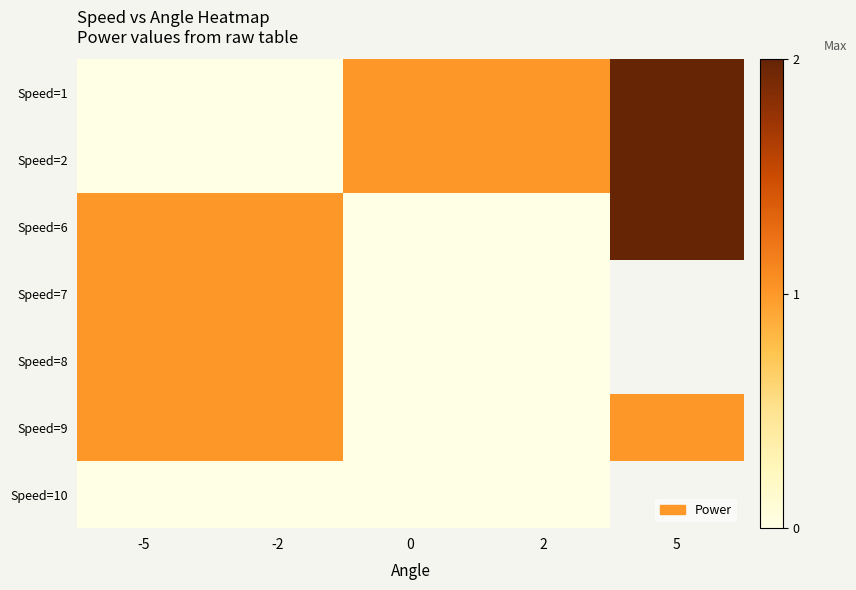

How many Speed=1 values are between 0 and 1?

4